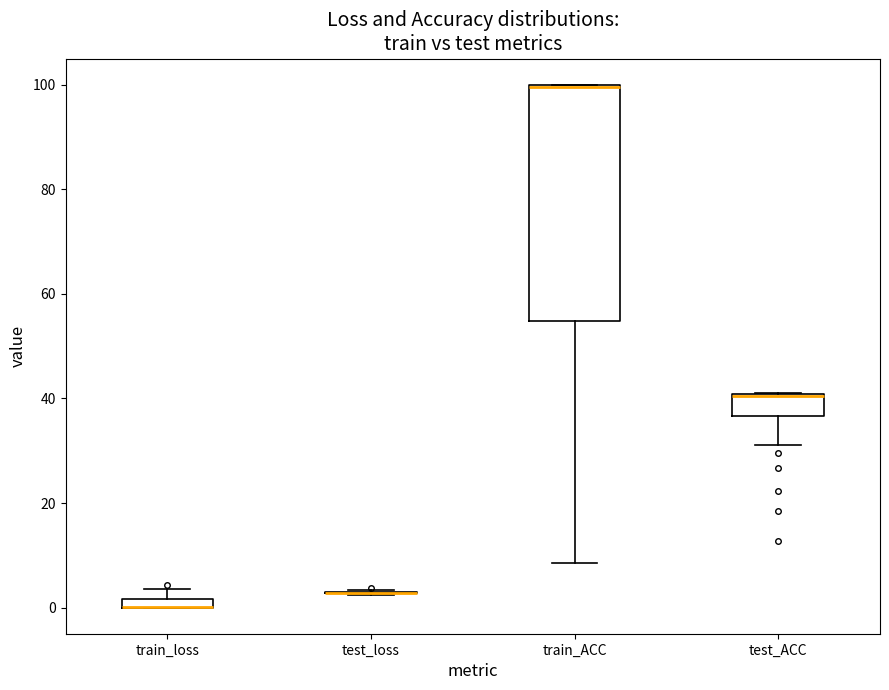

Comparing the boxes themselves (not the whiskers), which one is the tallest?

train_ACC